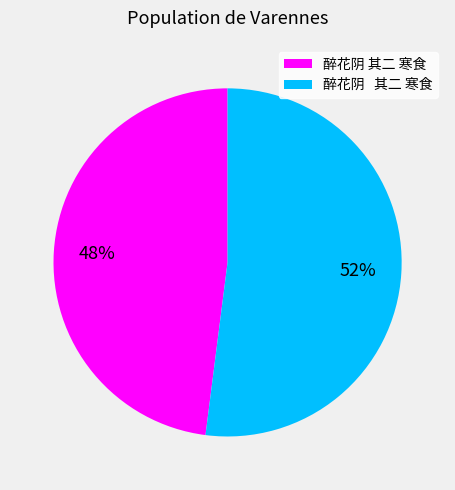

To the nearest percent, what is the average slice percentage?

50%